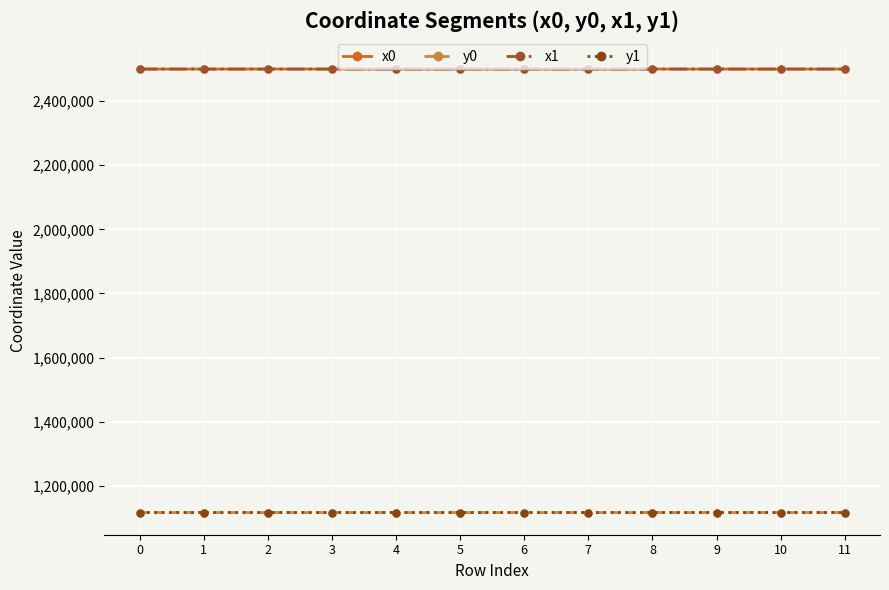

What is the difference between the highest and lowest values at 1?

1382833.9